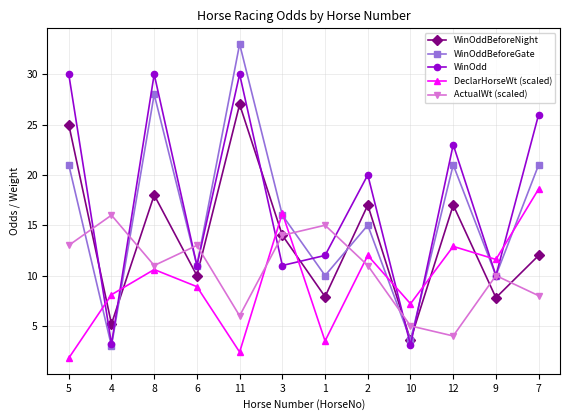

What is the difference between the maximum and minimum values in the ActualWt (scaled) series?

12.0